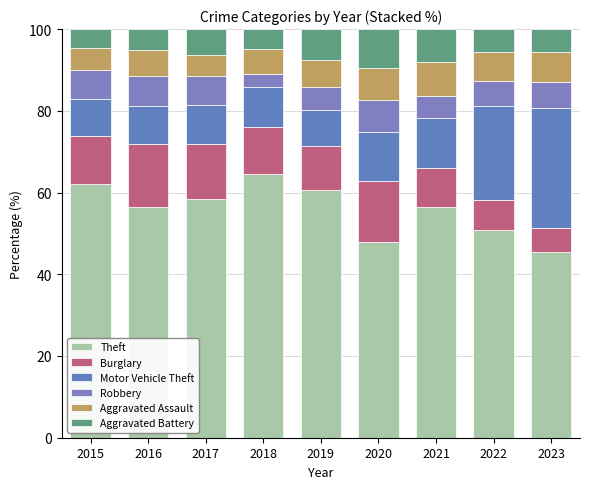

What is the difference between the maximum and minimum values in the Theft series?

18.9